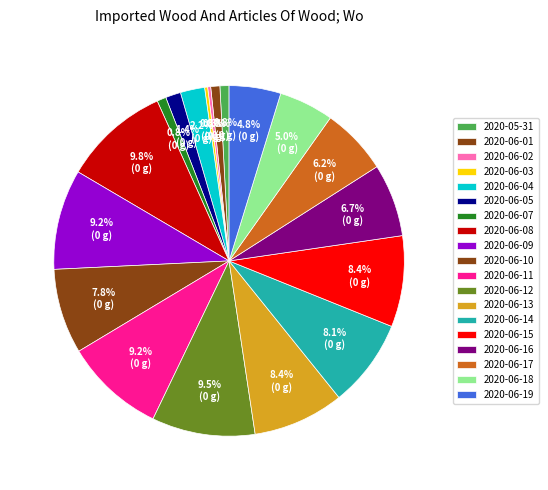

Does any single category account for the majority?

No